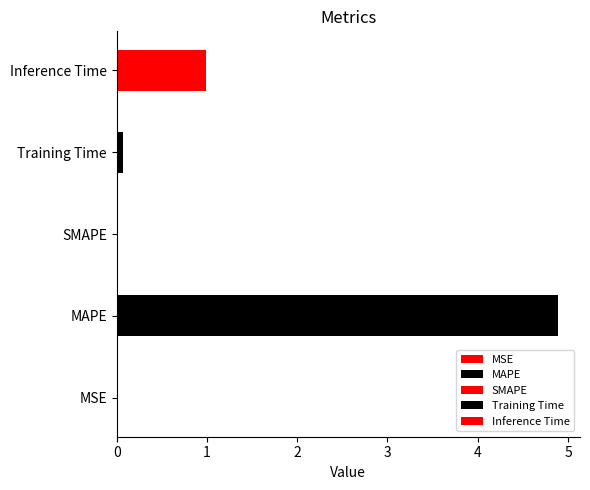

Reading right to left, list all the values displayed in this chart.

1.0	0.1	0.0	4.9	0.0